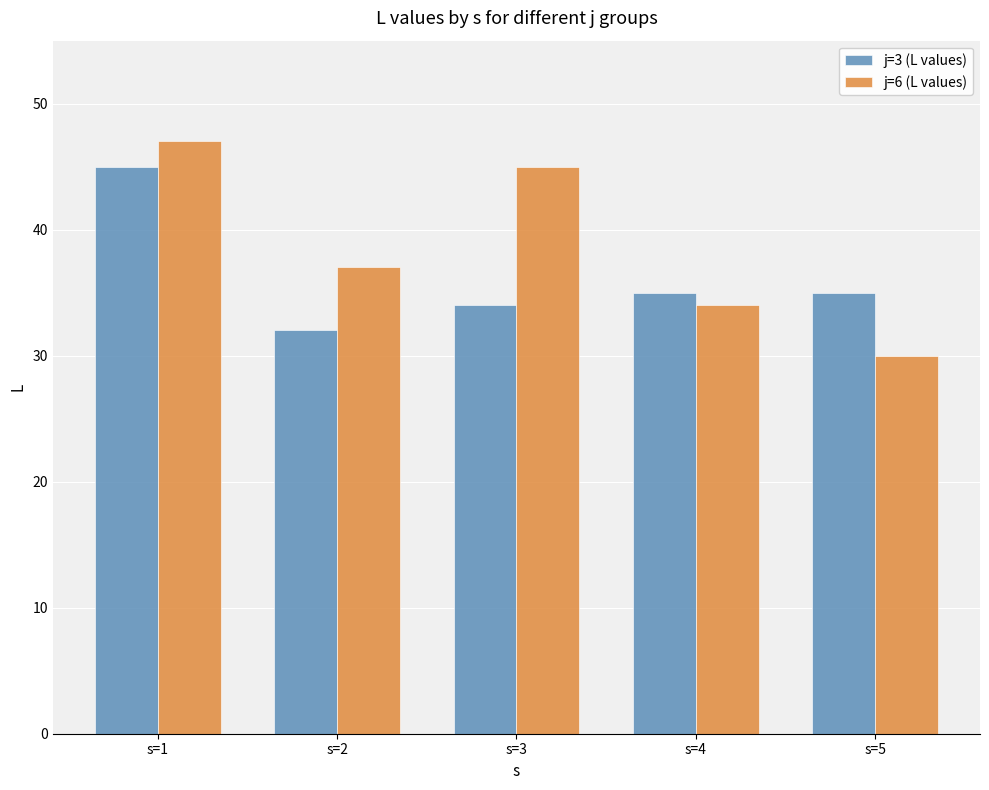

Which category has the lowest value across all series?

s=5